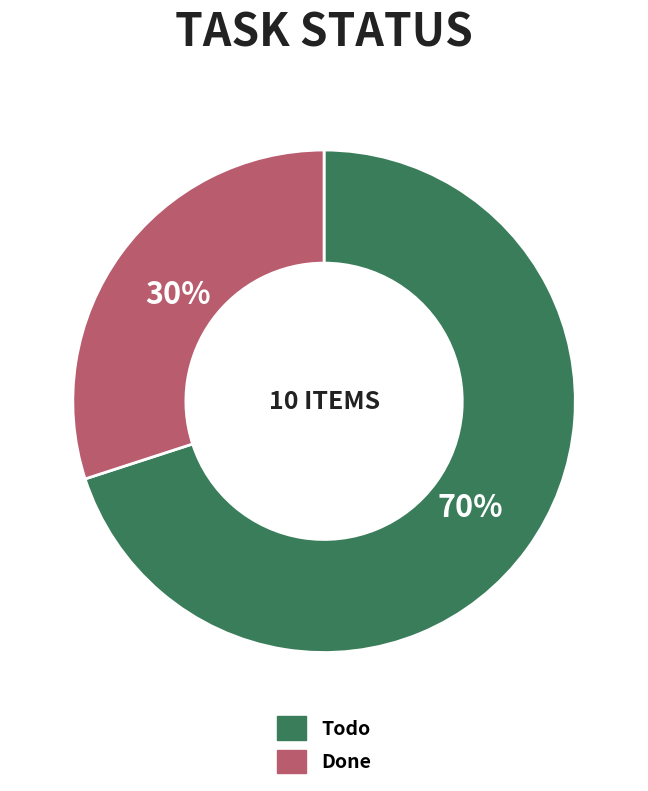

What percentage is the Todo slice, to the nearest percent?

70%